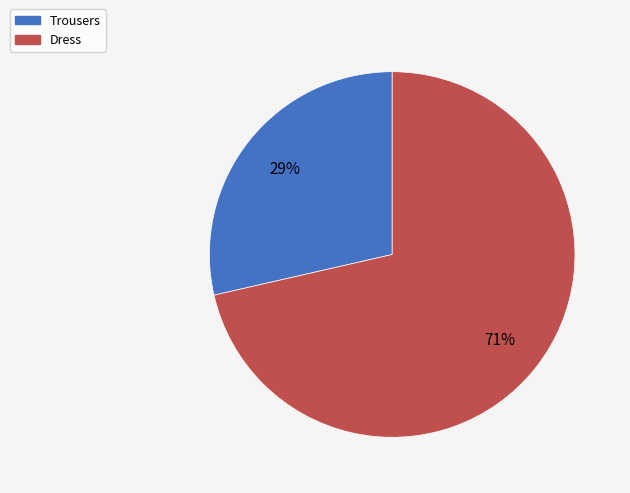

Count the number of slices in the pie.

2